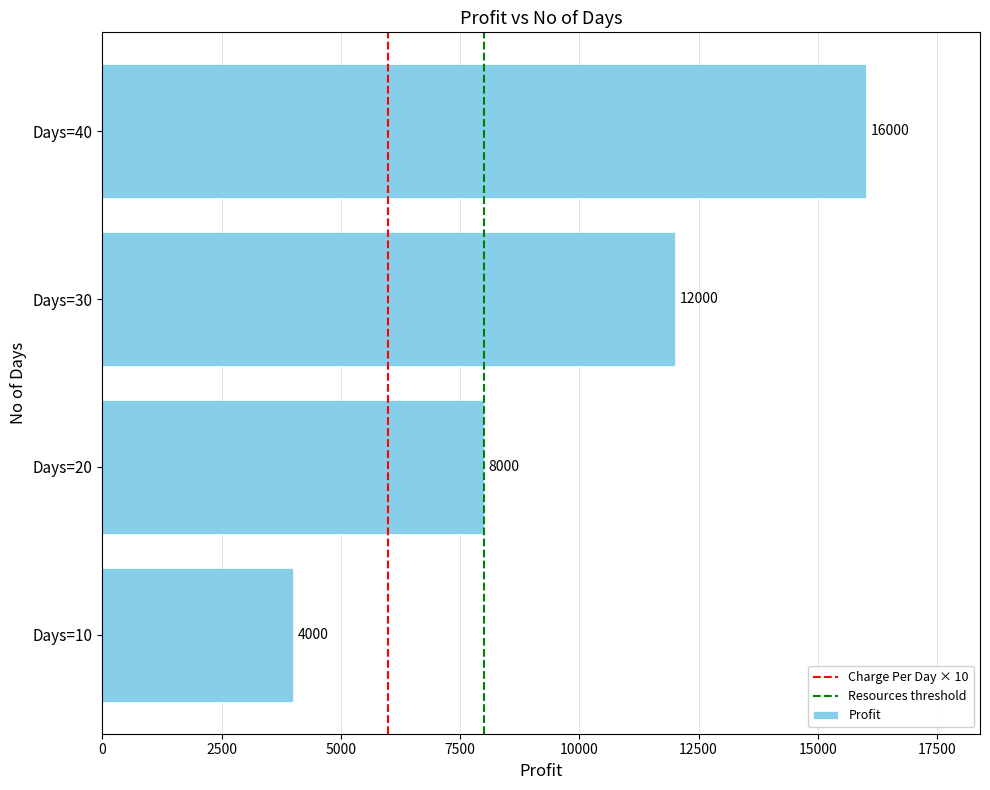

What is the ratio of the value at Days=30 to the value at Days=20?

1.5